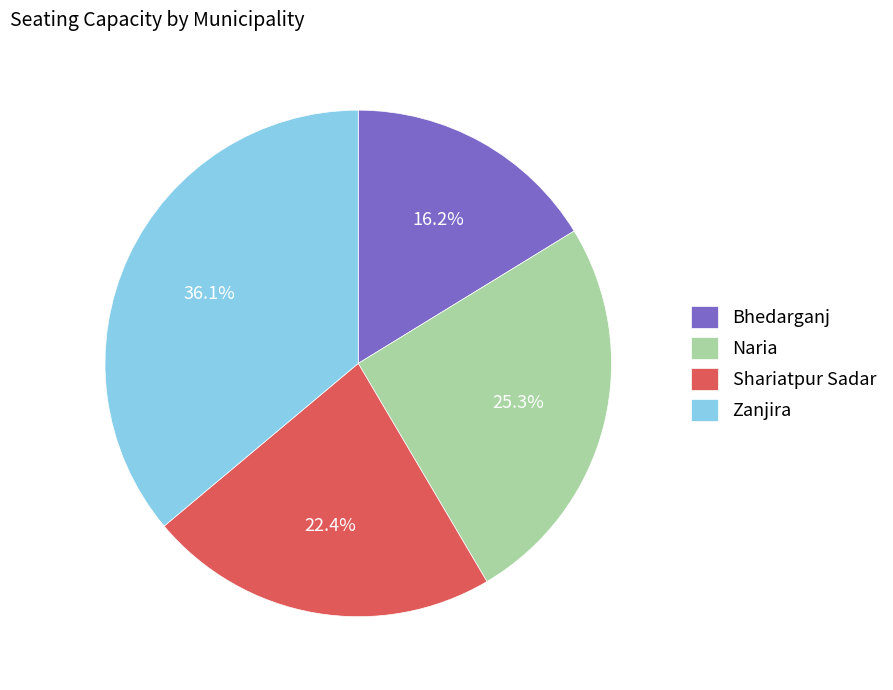

What portion of the pie excludes Bhedarganj?

83.8%